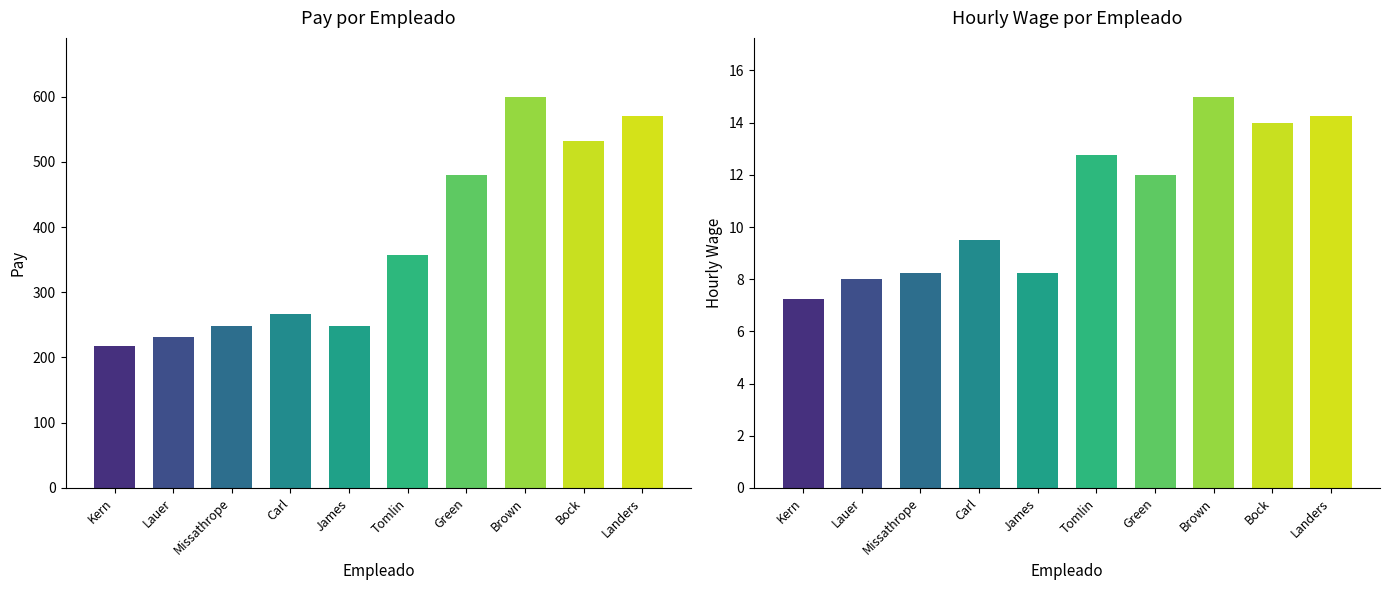

Which label corresponds to the smallest value in the chart?

Kern